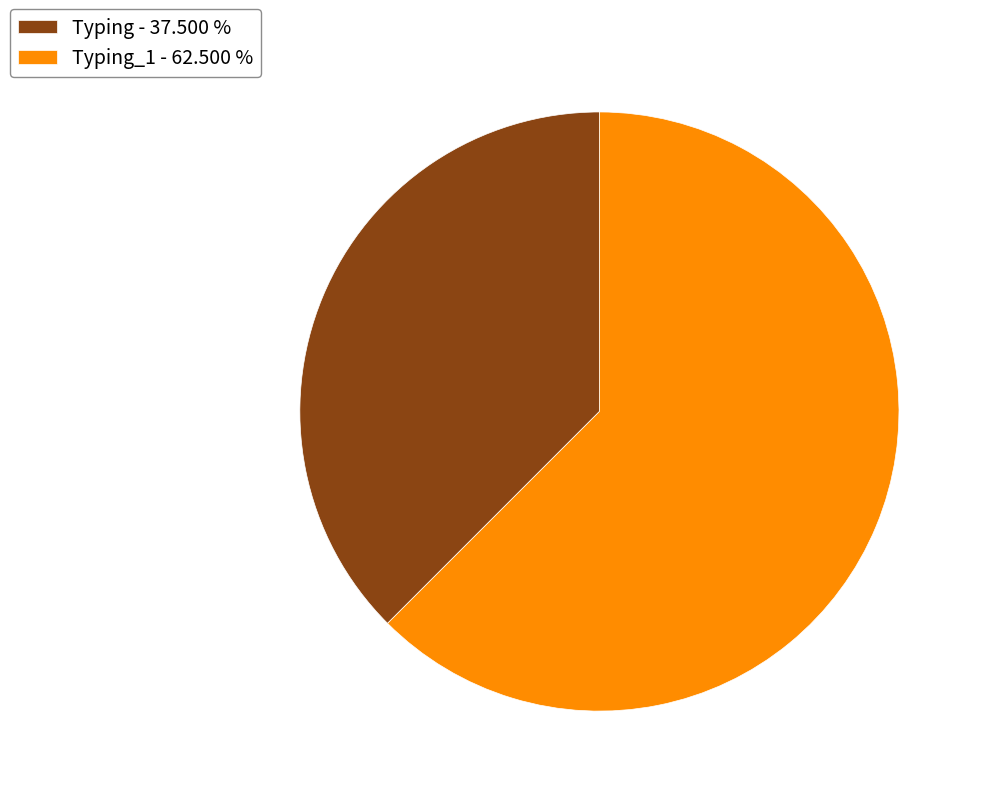

Rank the categories by value from highest to lowest.

Typing_1 - 62.500 %, Typing - 37.500 %